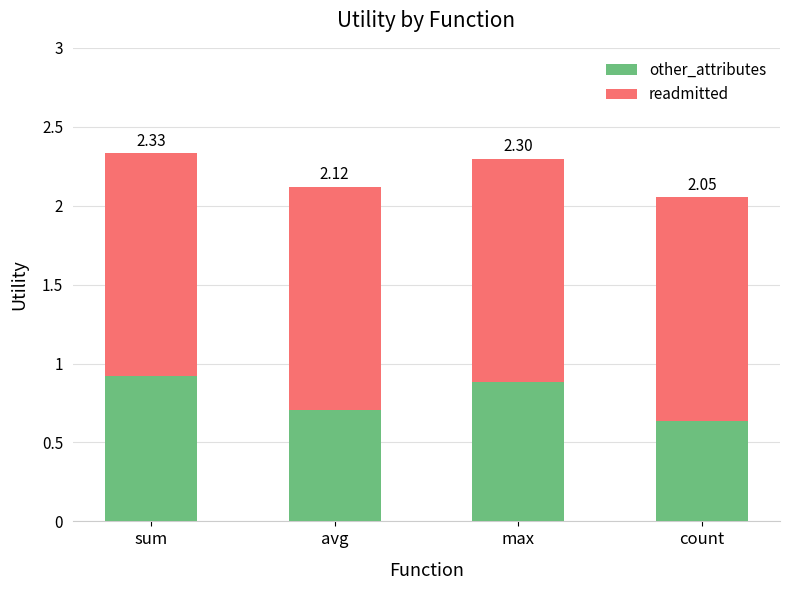

How many bars are there in total?

4